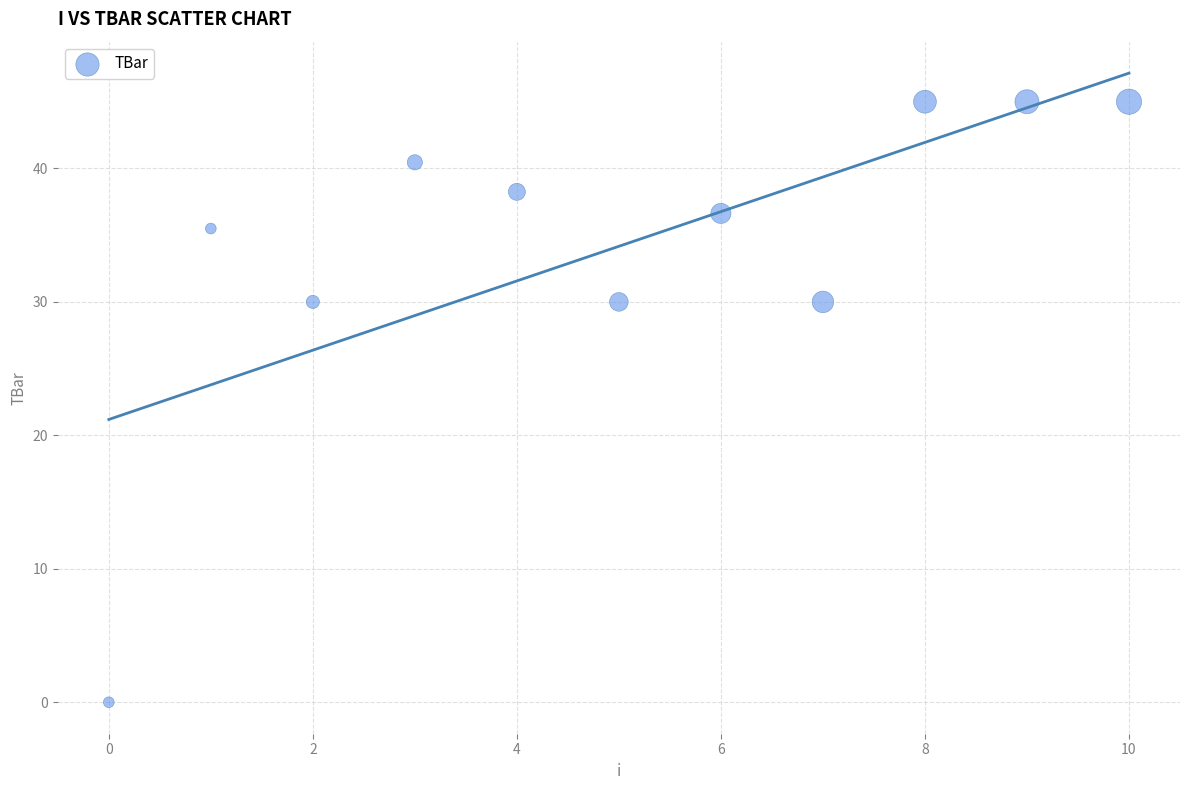

What is the range of Y values (max minus min)?

45.0